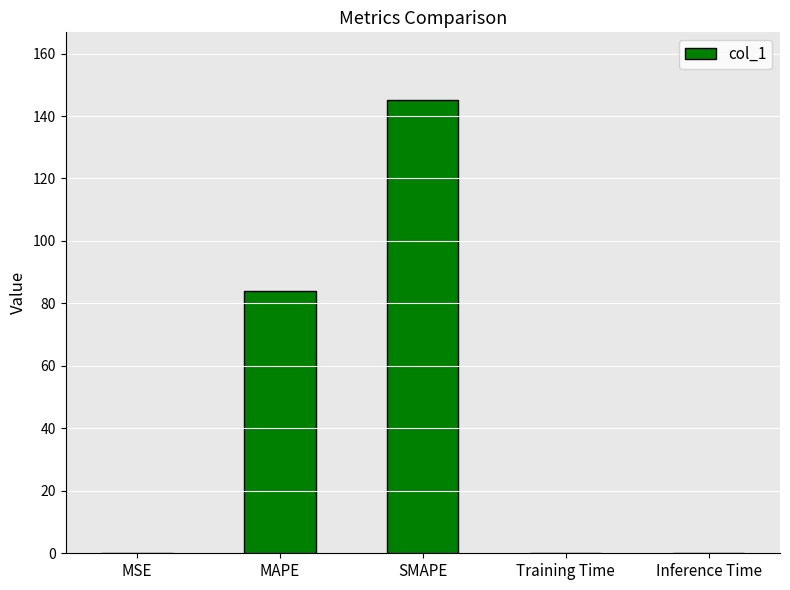

How many categories are shown in the chart?

5